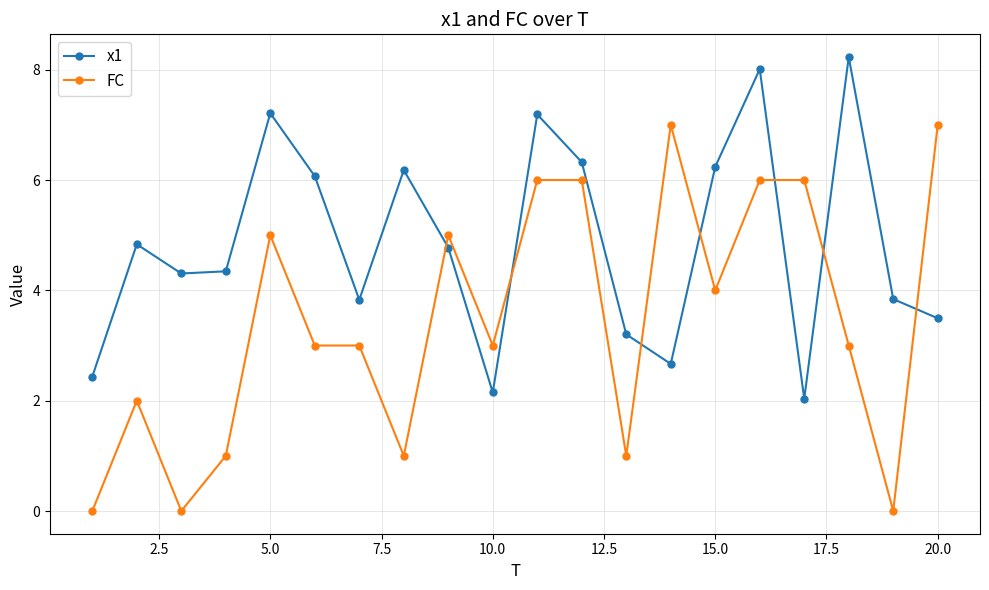

Does the chart have visible grid lines?

Yes